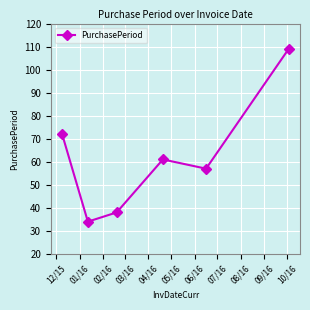

How many categories are shown in the chart?

6